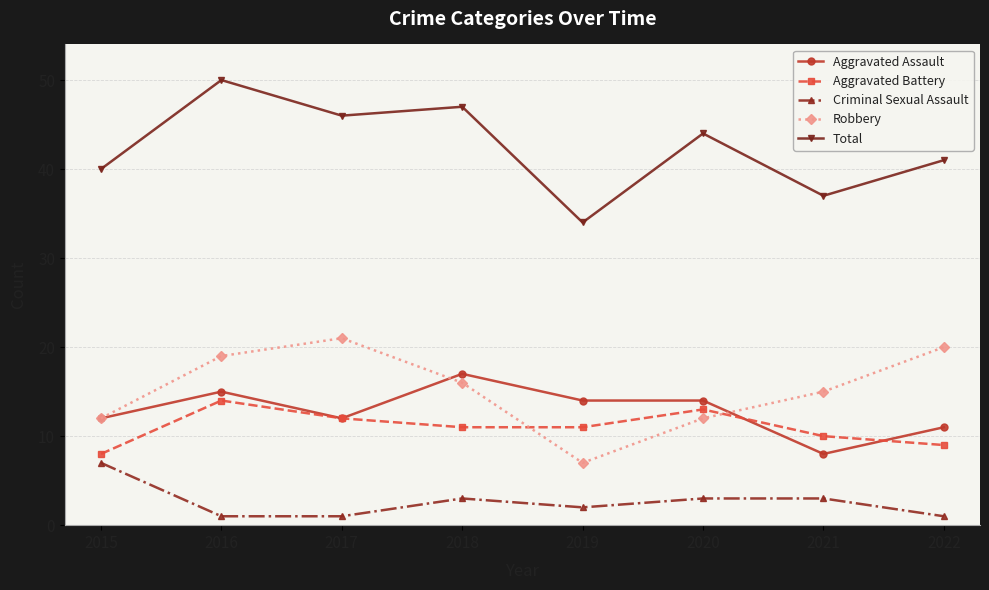

Read the Aggravated Battery value at 2020.

13